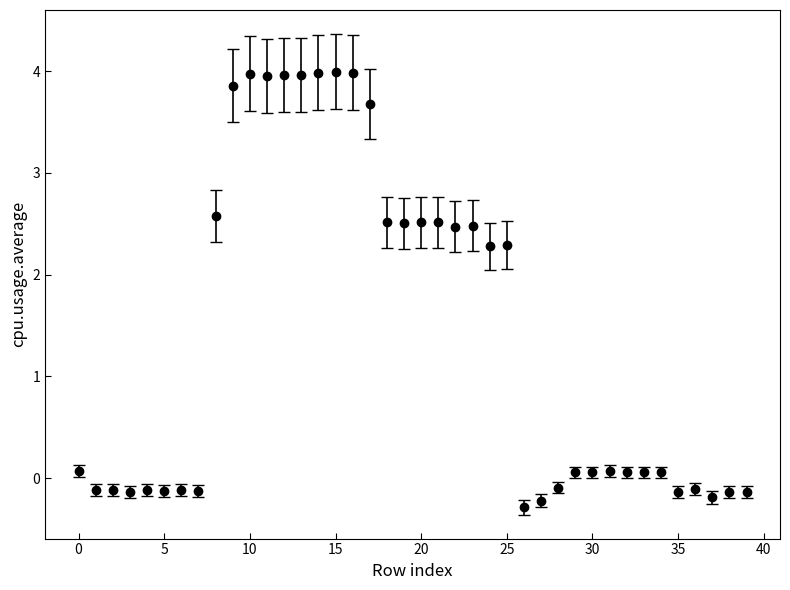

What is the difference between the second highest and minimum values?

4.3